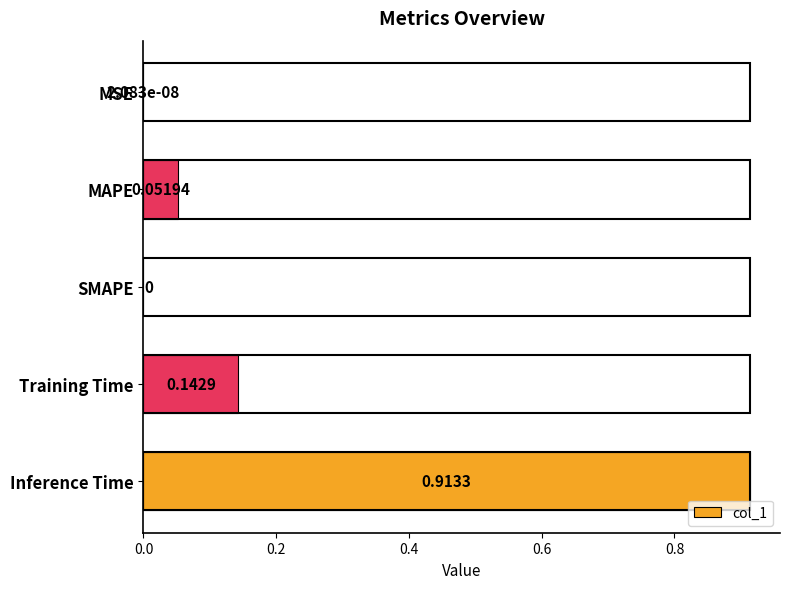

What is the change in value from Training Time to Inference Time?

+0.8